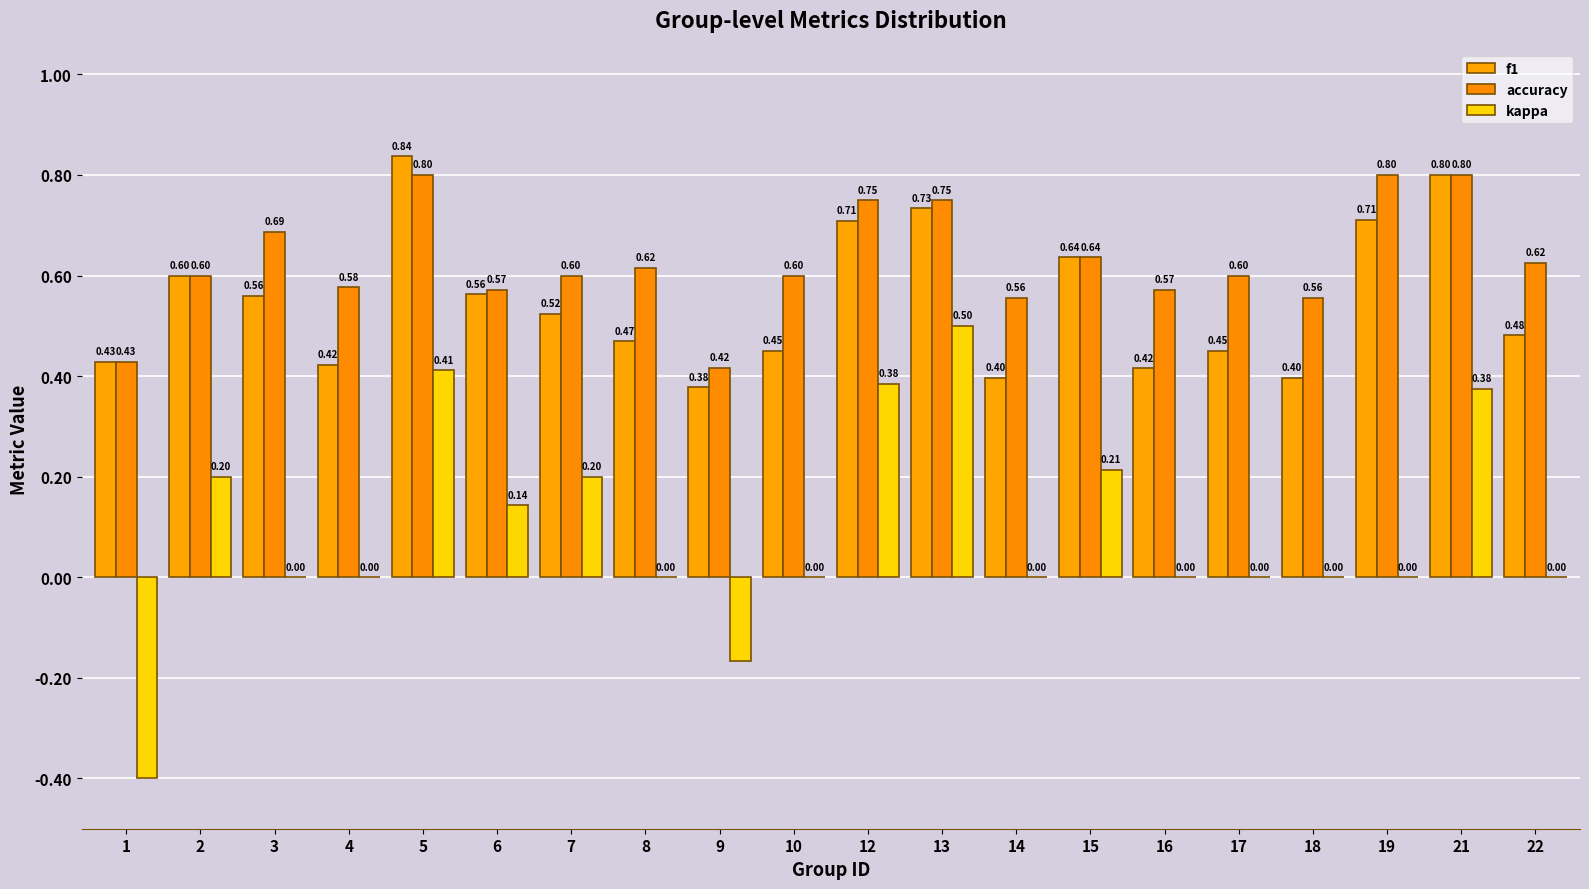

What is the sum of all kappa values?

1.9